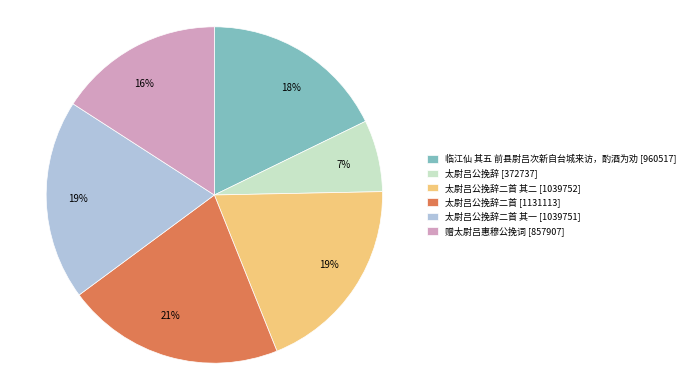

True or false: 太尉吕公挽辞 [372737] accounts for 7% of the total.

True